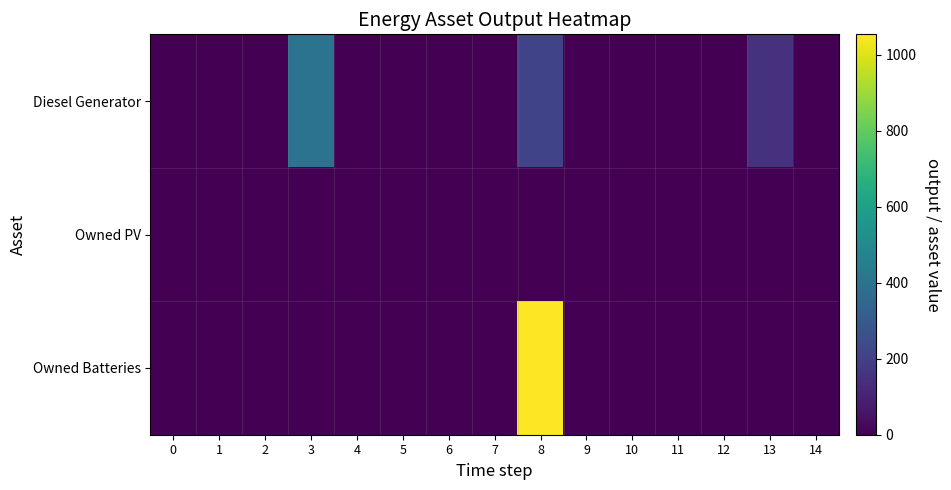

Rank the series at 9 from highest to lowest value.

Diesel Generator, Owned PV, Owned Batteries